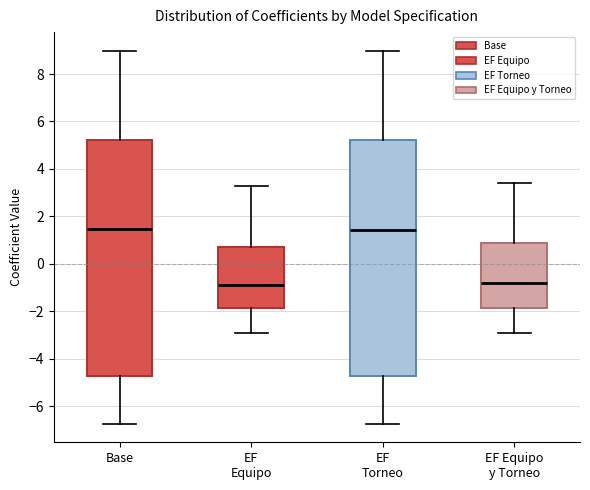

Where does the upper whisker of the box for EF Equipo end on the y-axis? The values are not printed on the chart, so give them approximately, as read against the axis.

3.2